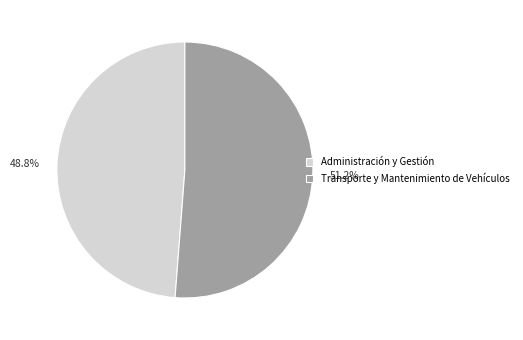

Which slice represents more than half of the pie?

Transporte y Mantenimiento de Vehículos